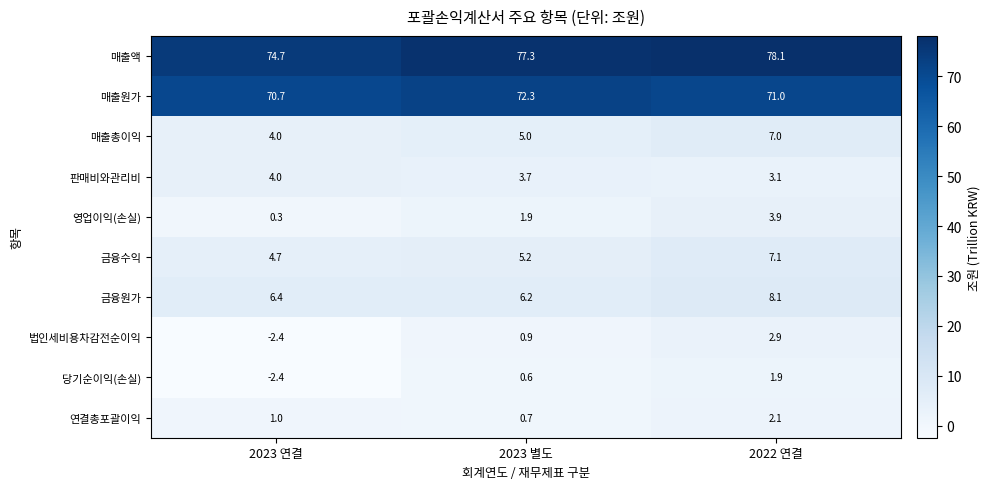

At which label does 금융수익 first exceed 5?

2023 별도